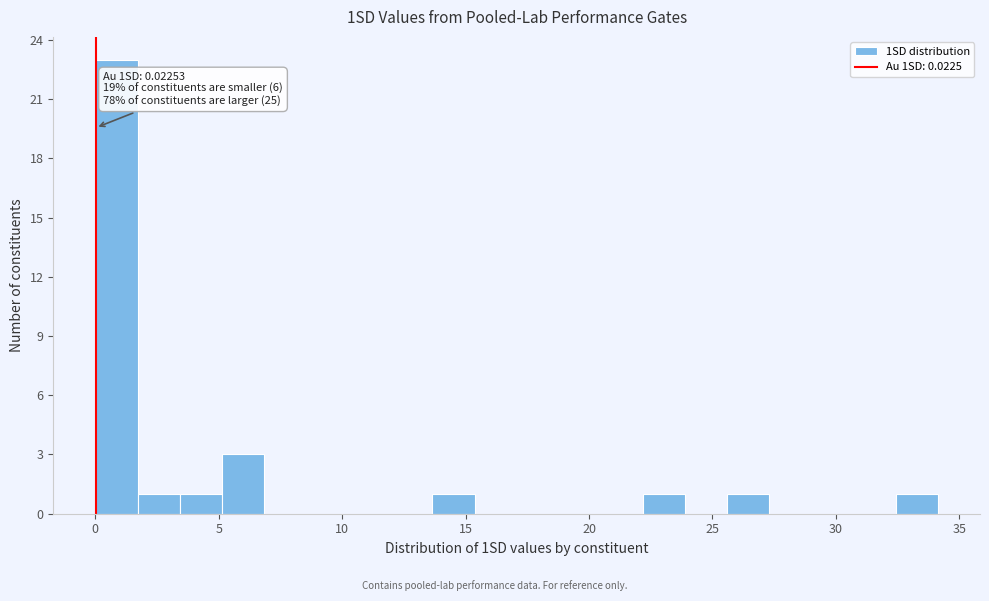

Around what value on the x-axis is the tallest bar? Give the approximate position of its centre, as read against the axis.

1.0